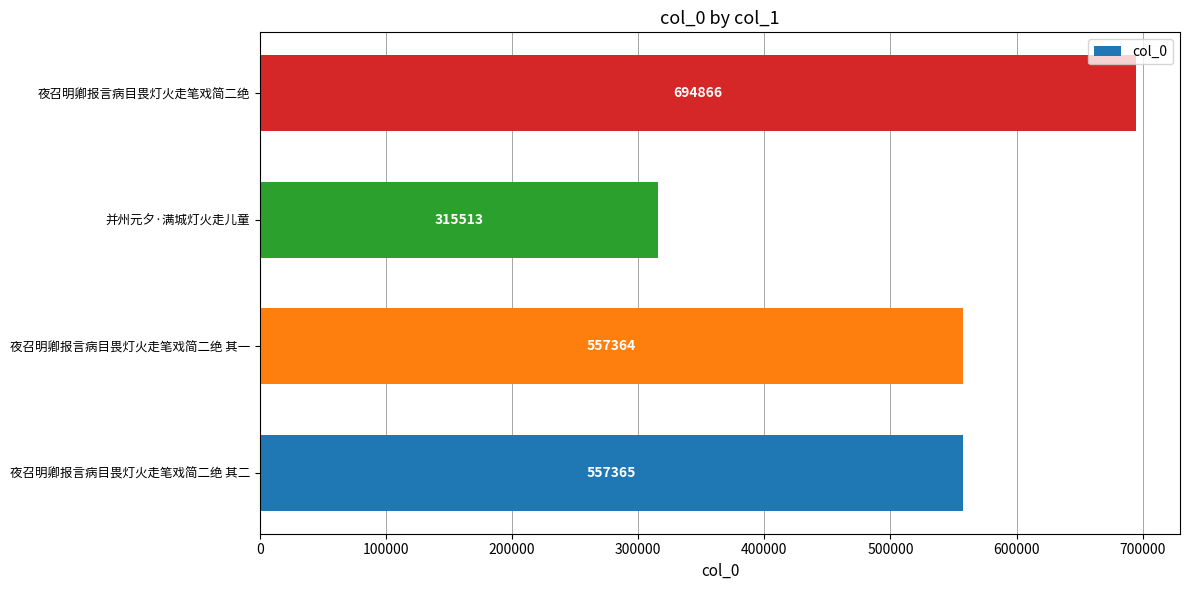

Count the number of categories in the chart.

4